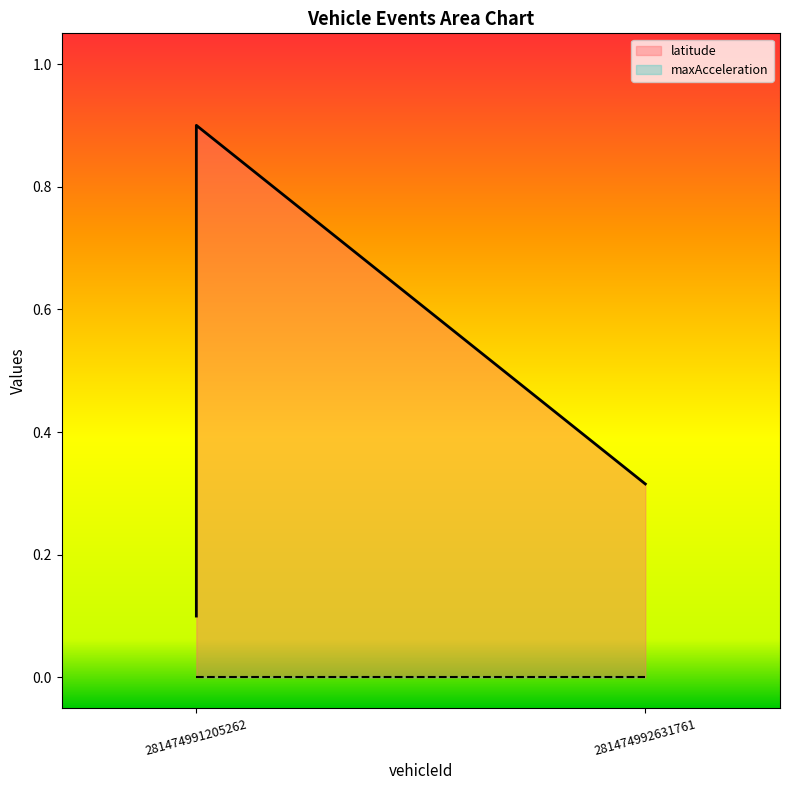

Reading right to left, transcribe all the data shown in this chart.

0.3	0.9	0.1